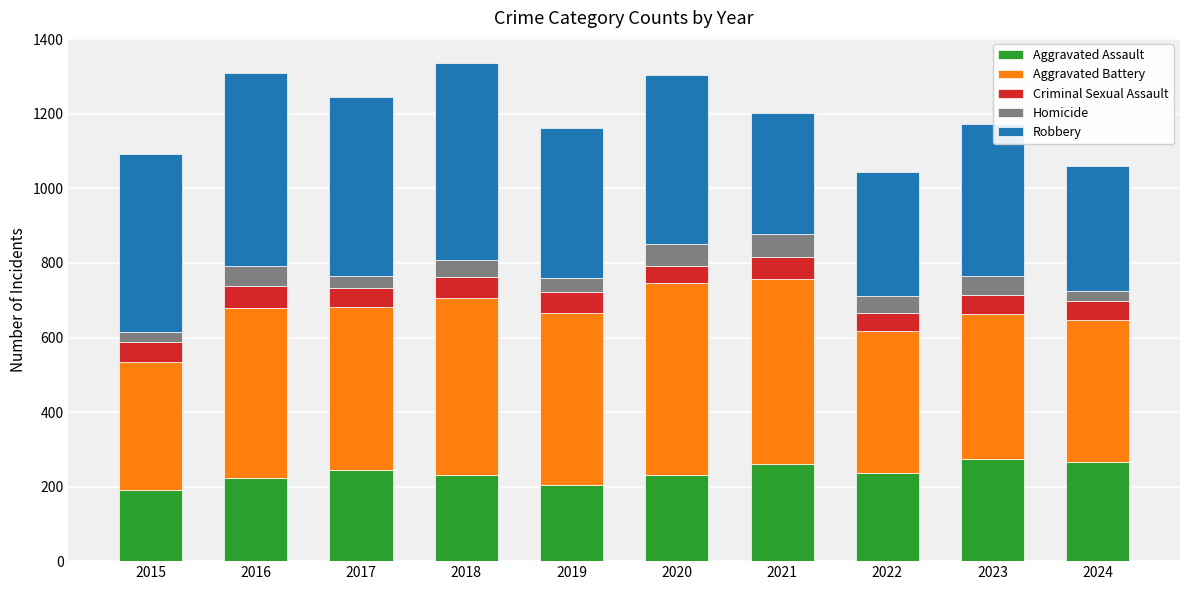

What is the total value across all series at 2015?

1092